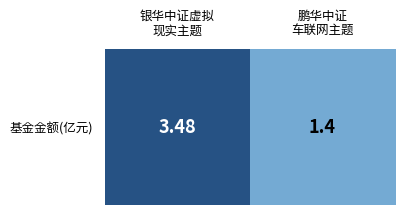

Which label corresponds to the largest value in the chart?

银华中证虚拟
现实主题